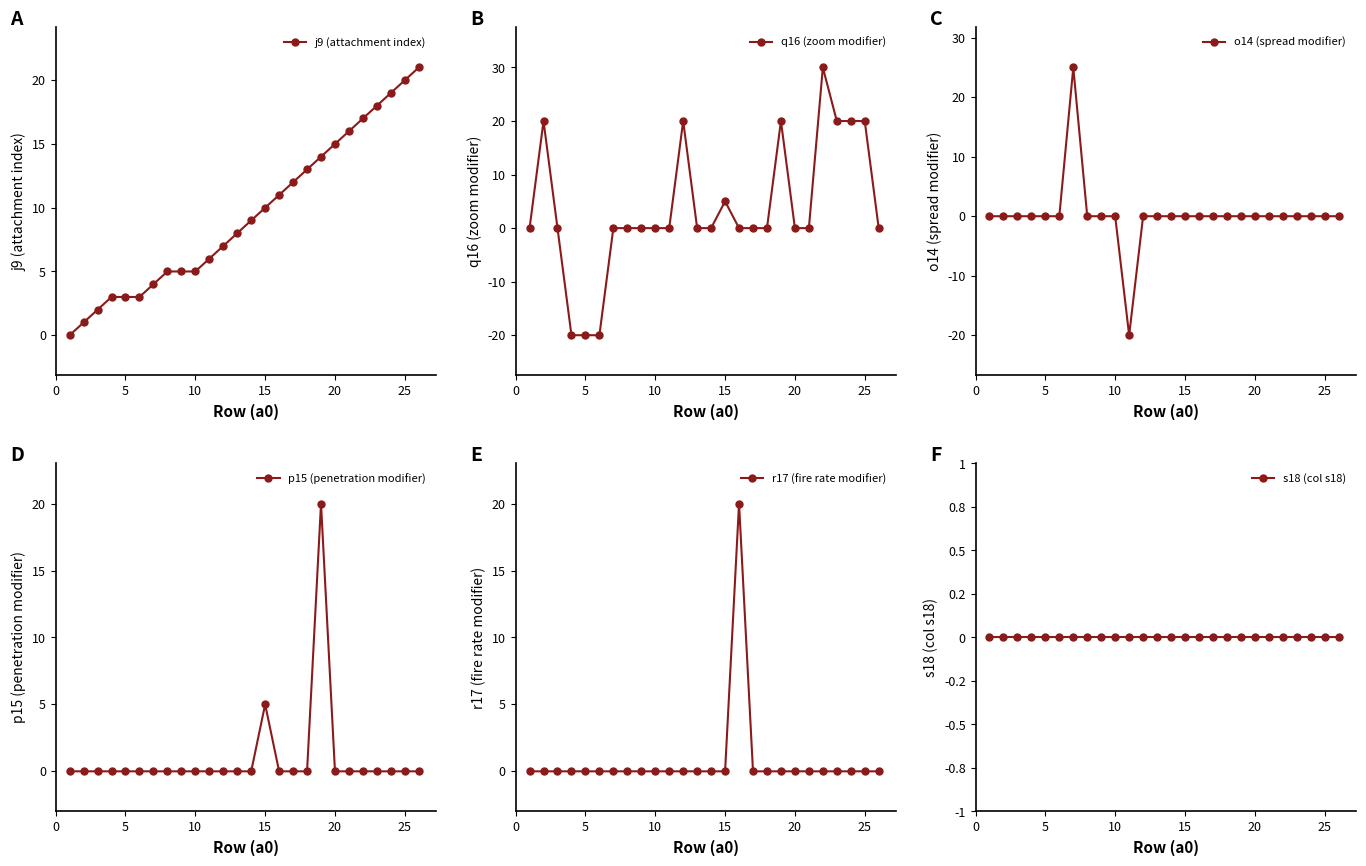

What is the approximate value of o14 (spread modifier) at 10?

0